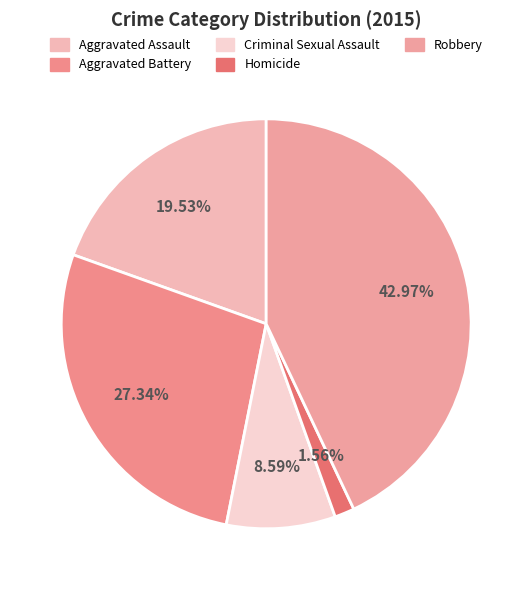

What percentage do Criminal Sexual Assault and Robbery together represent?

51.6%